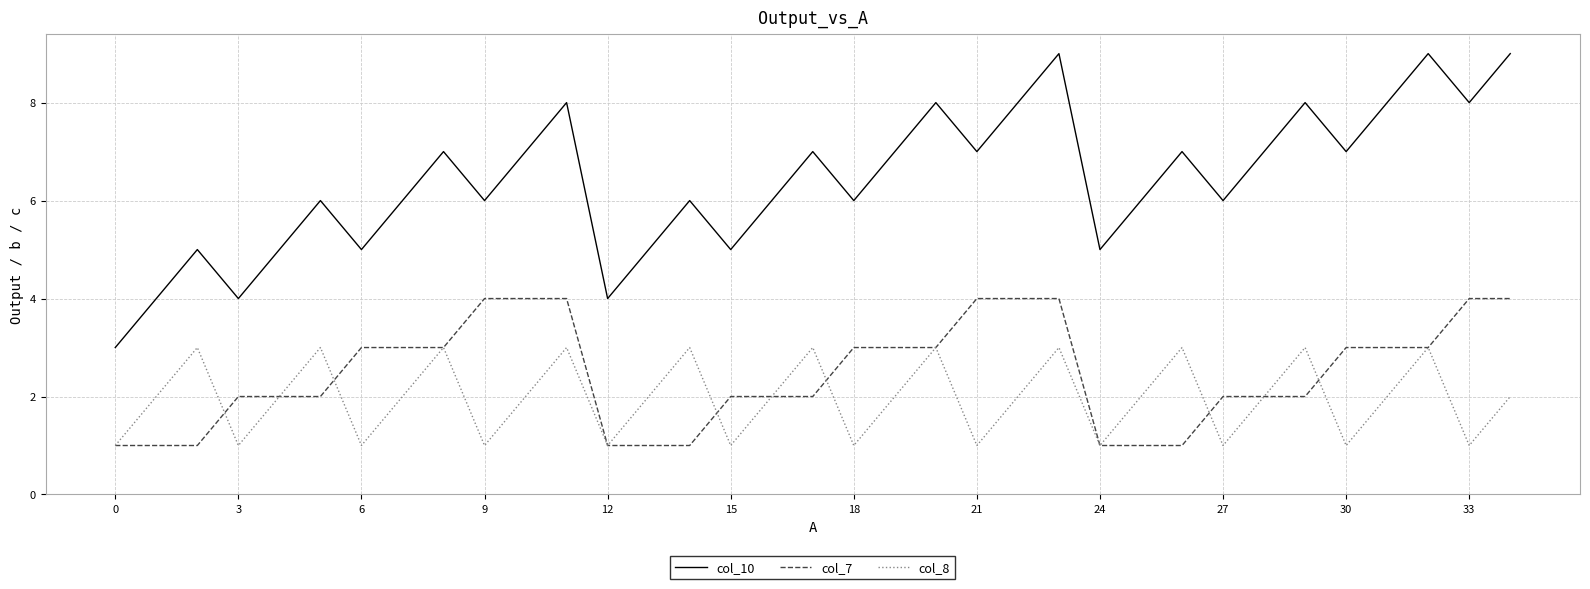

What is the difference between the maximum and minimum values in the col_8 series?

2